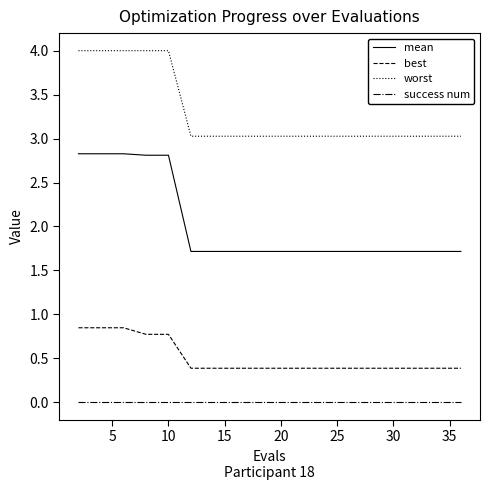

True or false: success num and worst cross at least once.

False